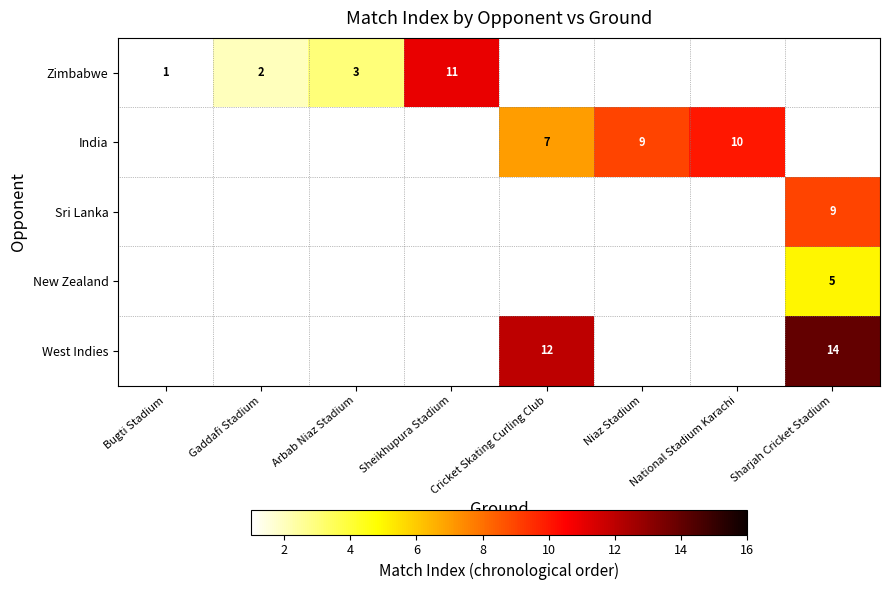

The India series shows 18 at National Stadium Karachi. True or false?

False